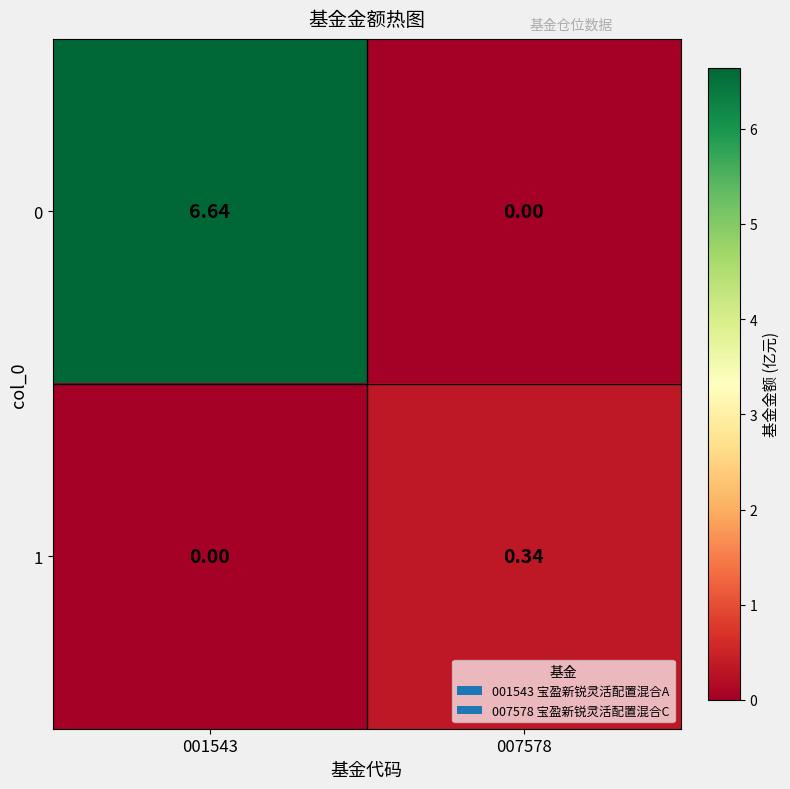

Rank the series by their average value, from lowest to highest.

1, 0